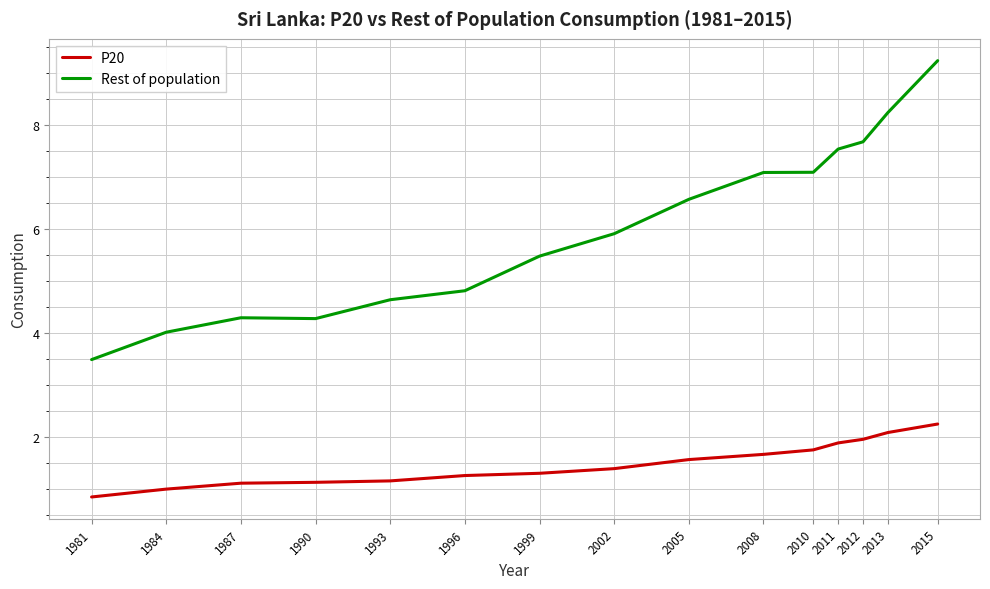

Is the value of P20 at 1996 greater than the value of Rest of population at 1999?

No